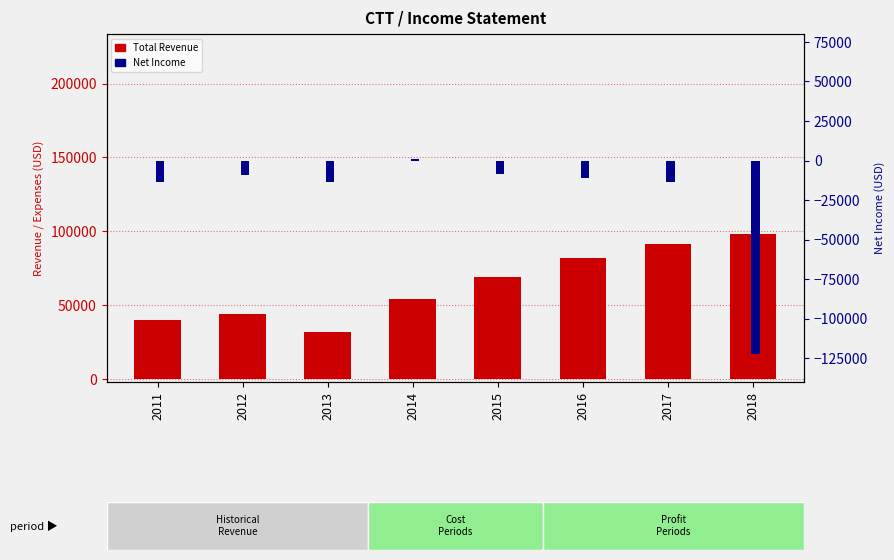

Is it true that Total Revenue equals 107827 at 2015?

False